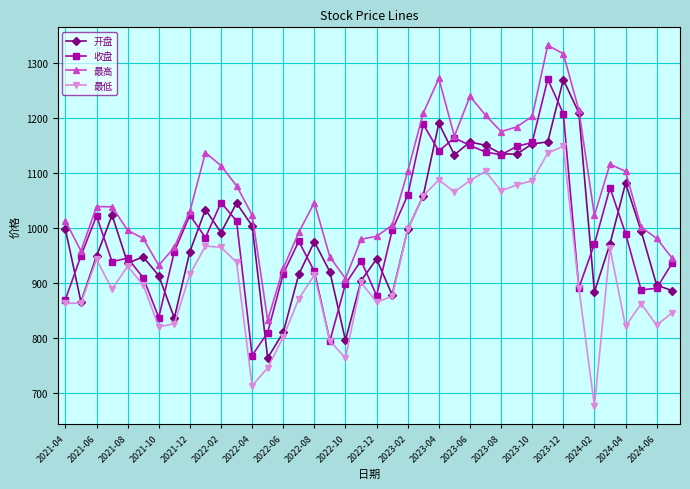

What is the average value of the 收盘 series?

994.3